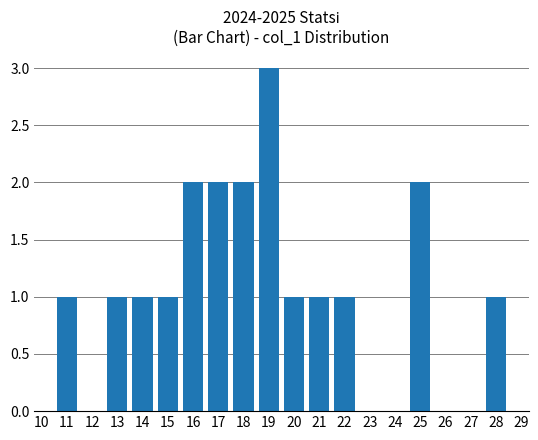

The value at 22 is 0. True or false?

False